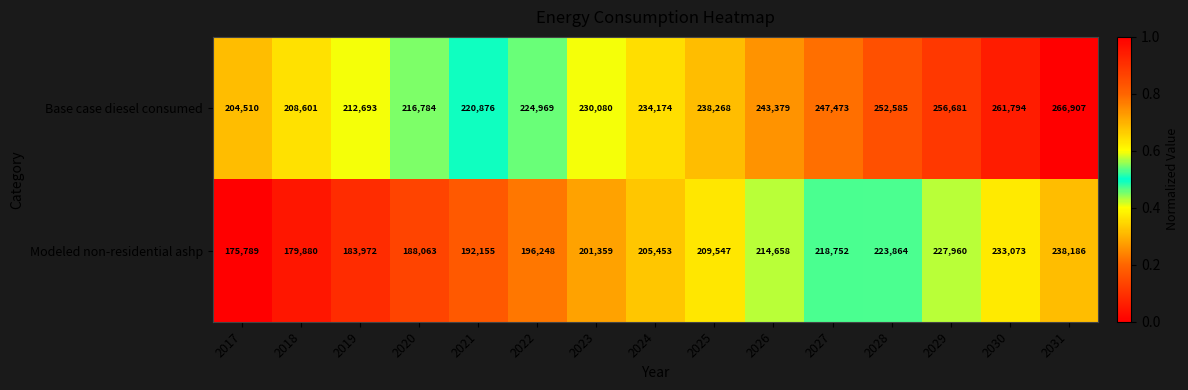

At which label is Base case diesel consumed closest to 235708?

2024